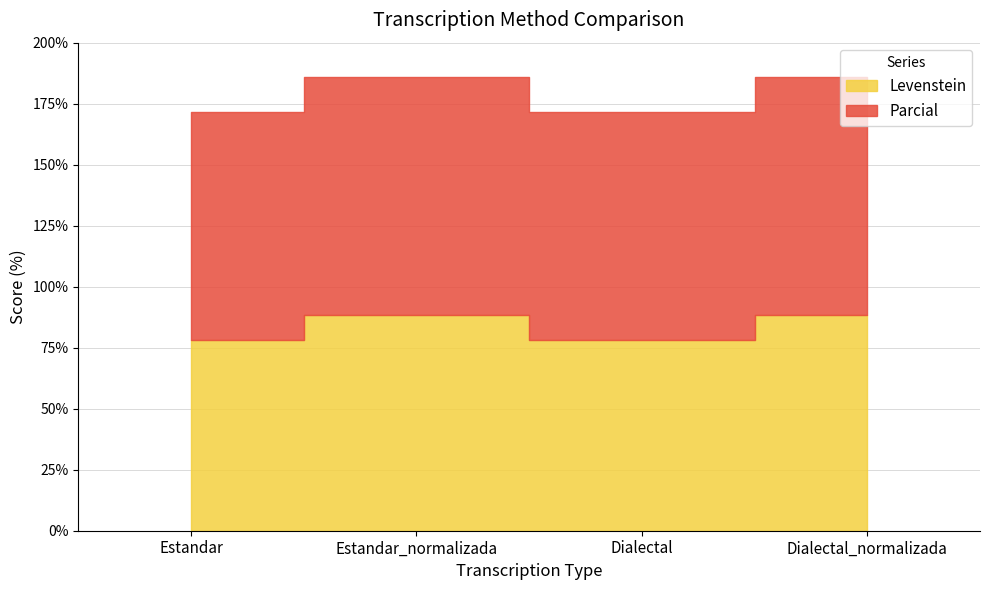

What is the sum of the Parcial values at Dialectal and Estandar?

187.2